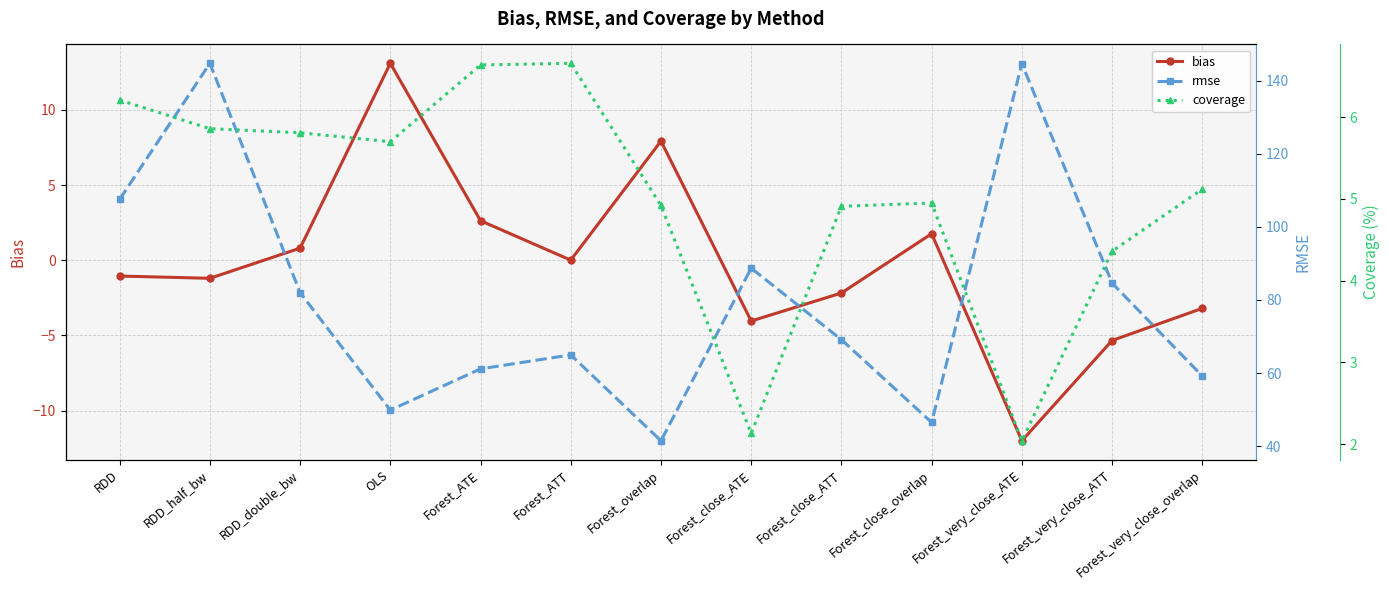

Is the value of rmse at RDD_half_bw greater than the value of coverage at Forest_very_close_overlap?

Yes